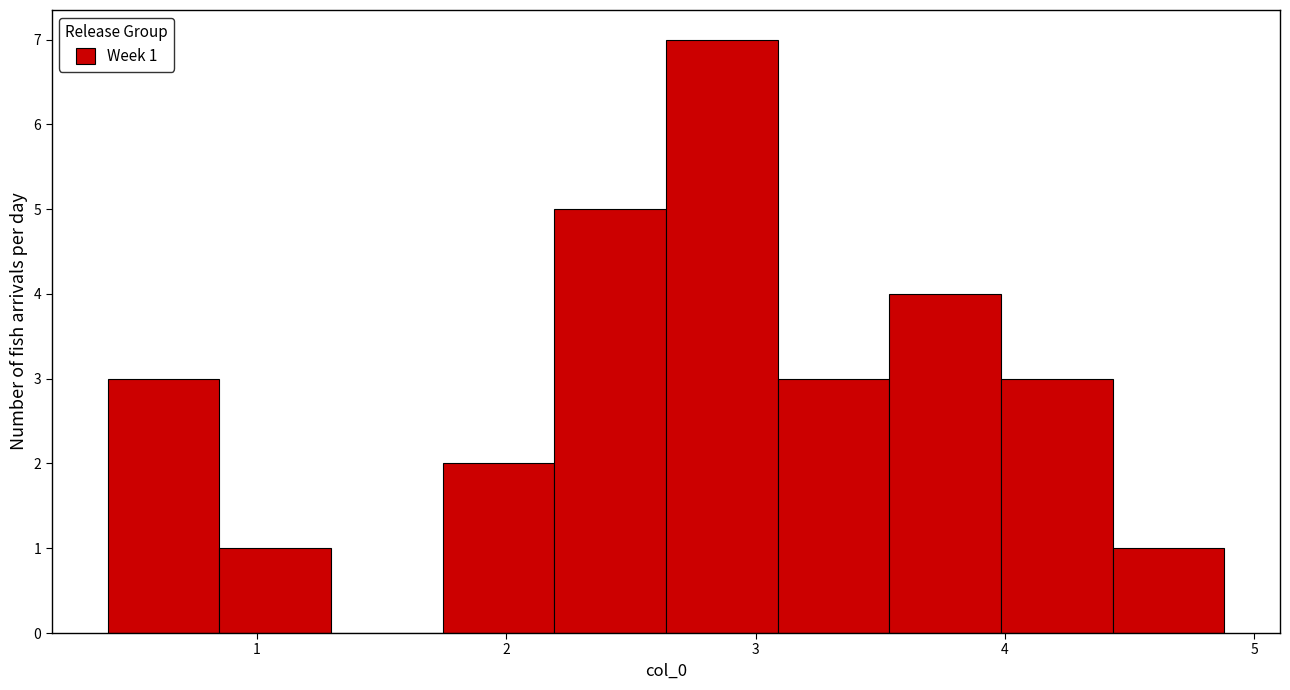

Over which range of the x-axis is the bar tallest?

2.6 to 3.1